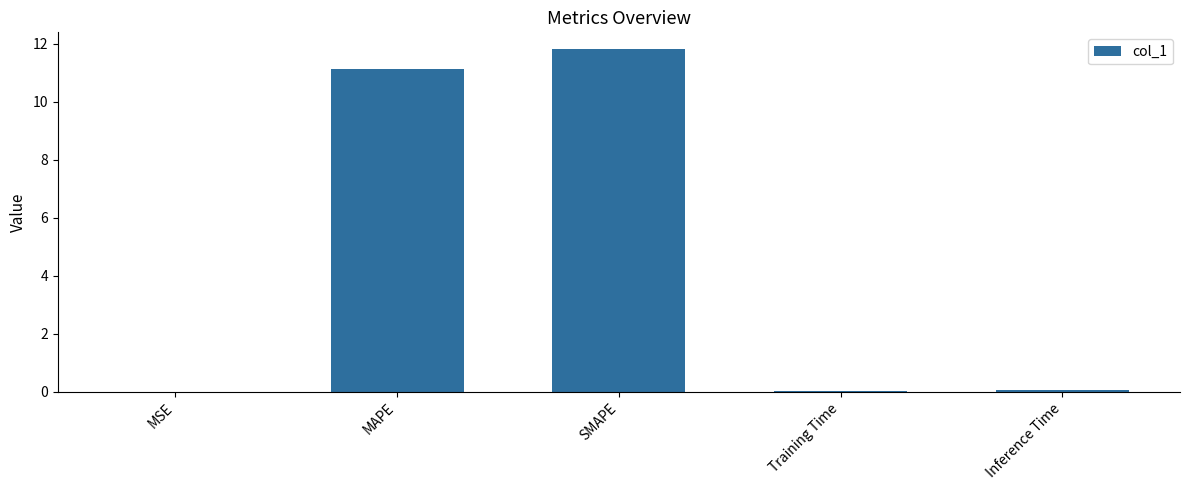

What is the maximum value shown in the chart?

11.8